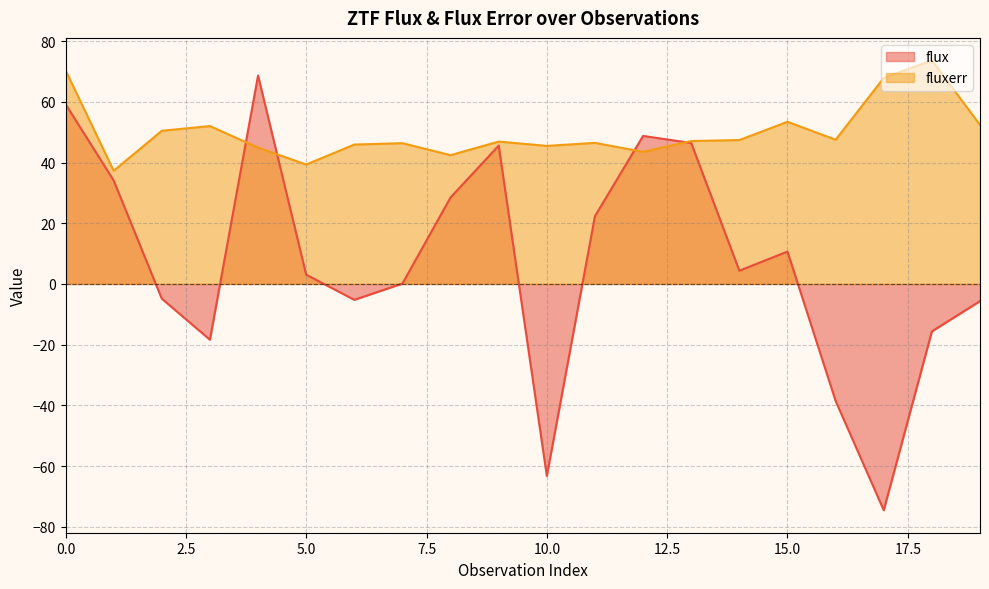

Which series has the largest total across all categories?

fluxerr